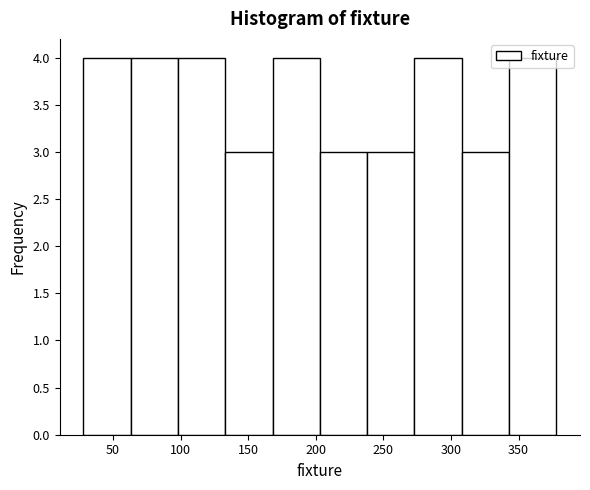

Reading left to right, transcribe this chart: for each bar, give the range it covers on the x-axis and its height. Neither the bar edges nor the heights are printed on the chart, so give them approximately, as read against the axes.

28 to 63: 4
63 to 98: 4
98 to 133: 4
133 to 168: 3
168 to 203: 4
203 to 238: 3
238 to 273: 3
273 to 308: 4
308 to 343: 3
343 to 378: 4